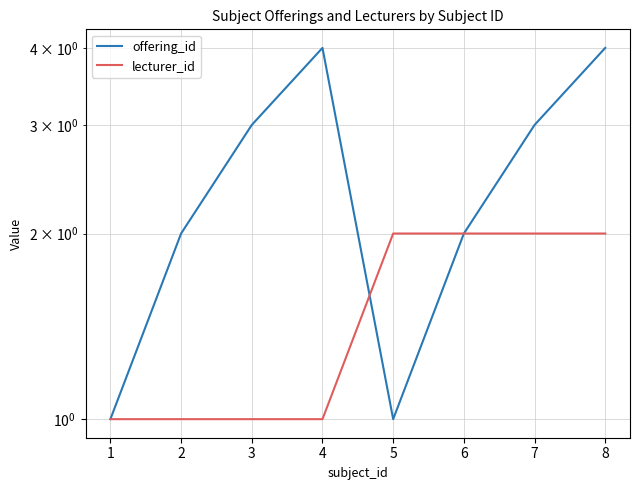

What is the approximate value of lecturer_id at 4?

1